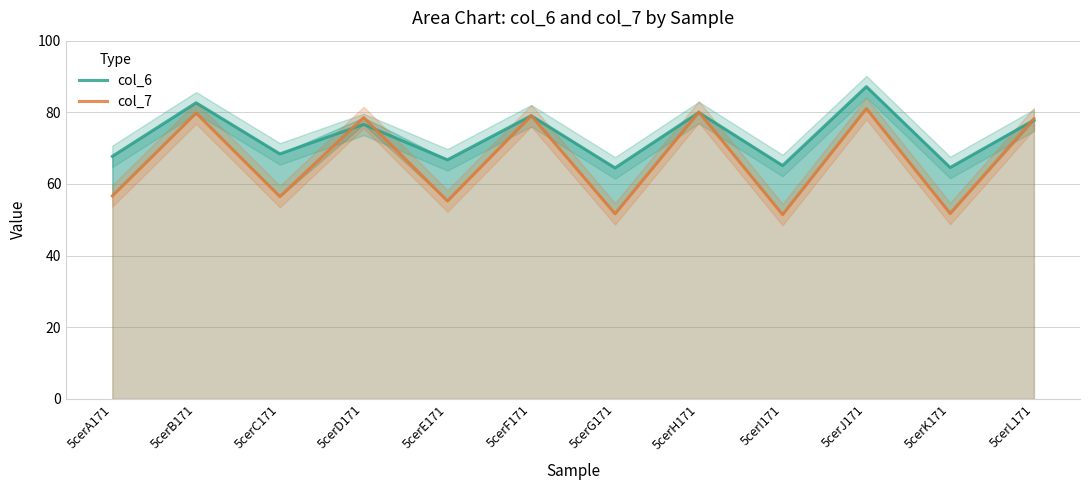

What is the spread (max minus min) of values at 5cerC171?

11.9